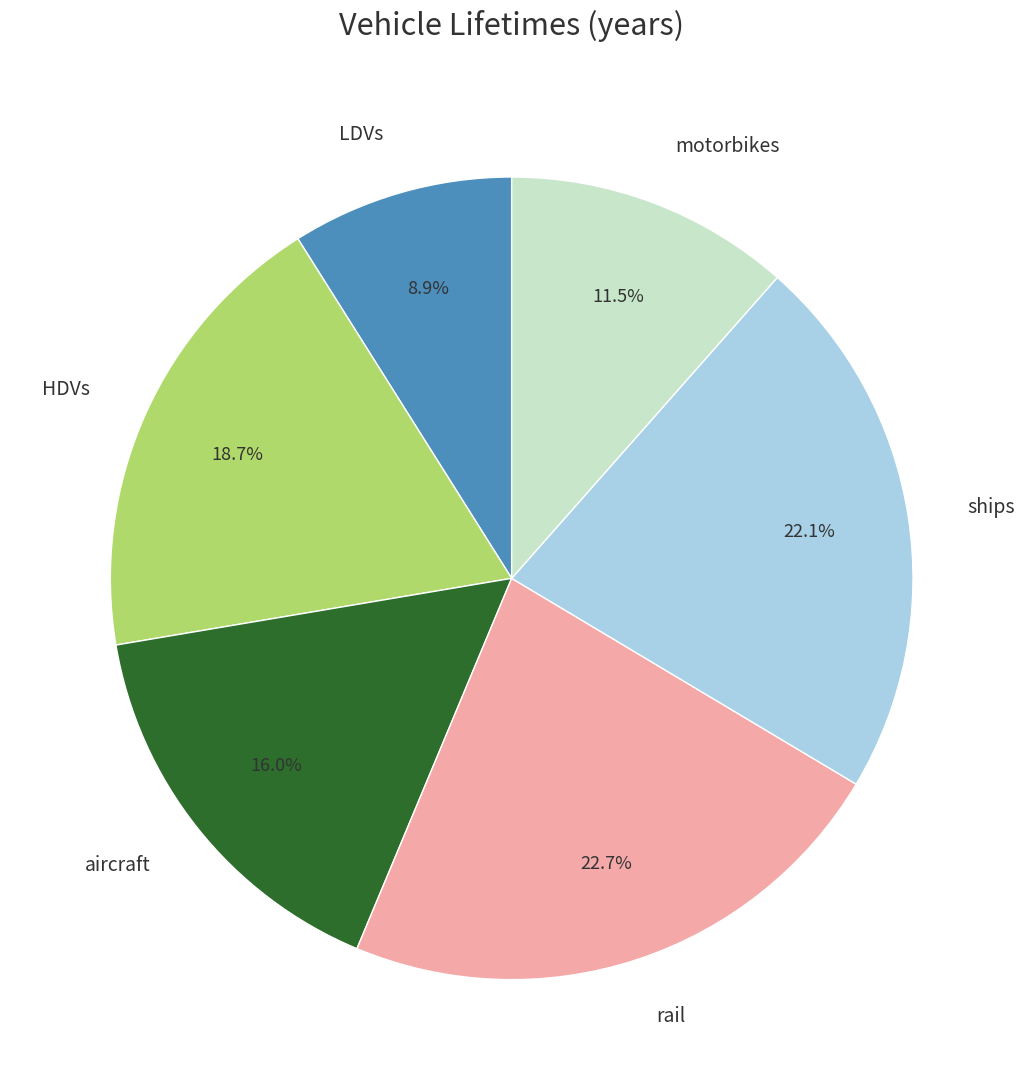

To the nearest percent, what is the average slice percentage?

17%